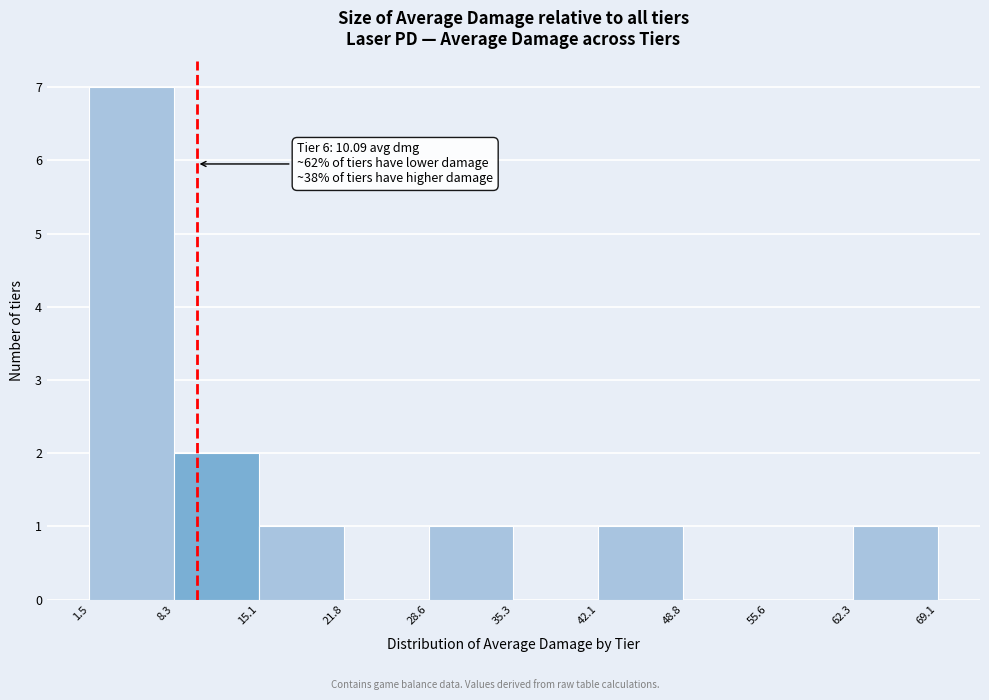

Which range on the x-axis has the tallest bar?

1.5 to 8.3